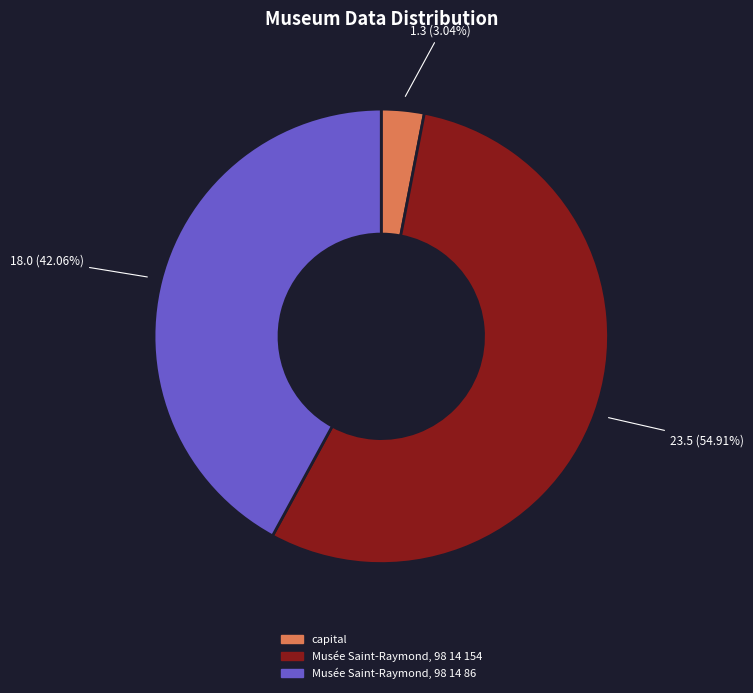

What percentage is the capital slice, to the nearest percent?

3%